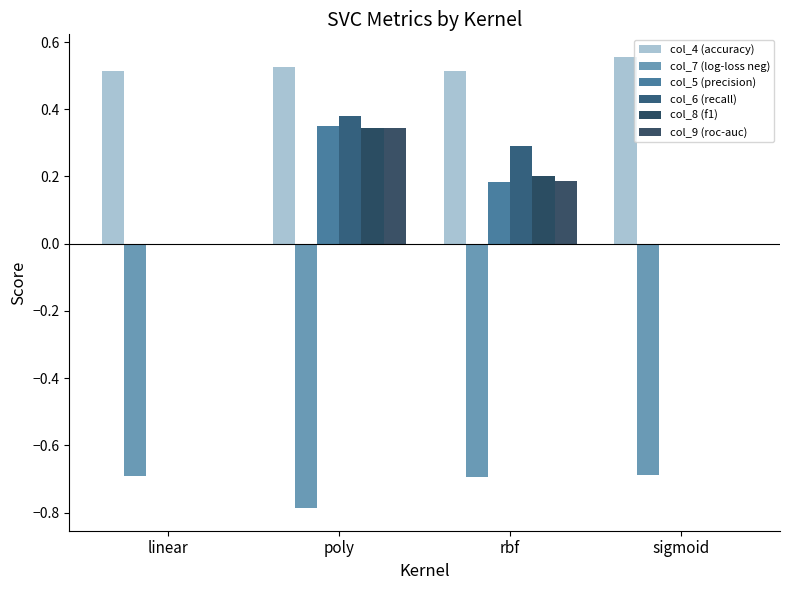

Reading left to right, extract all data points from this chart.

col_4 (accuracy): 0.5	0.5	0.5	0.6
col_7 (log-loss neg): -0.7	-0.8	-0.7	-0.7
col_5 (precision): 0.0	0.3	0.2	0.0
col_6 (recall): 0.0	0.4	0.3	0.0
col_8 (f1): 0.0	0.3	0.2	0.0
col_9 (roc-auc): 0.0	0.3	0.2	0.0